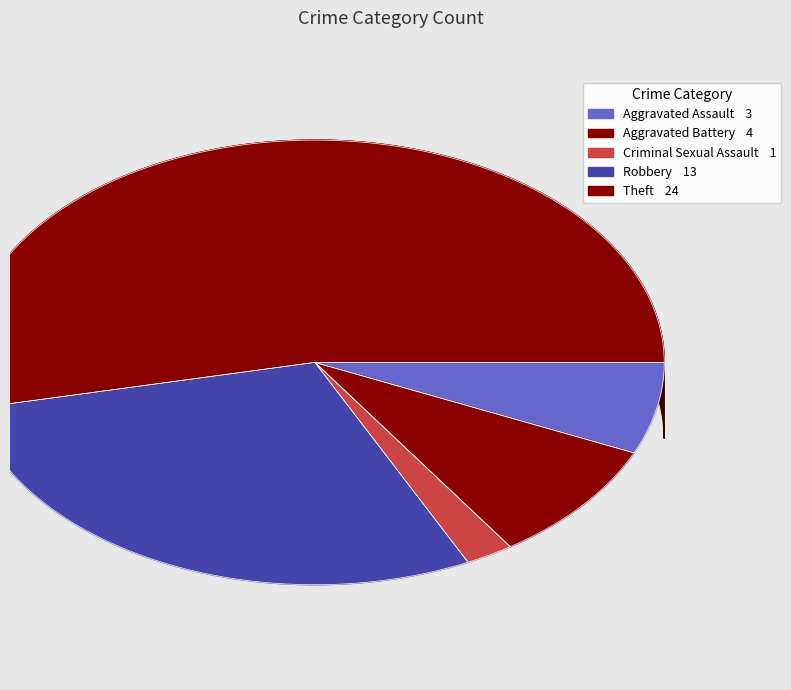

What is the largest slice in the pie chart?

Theft